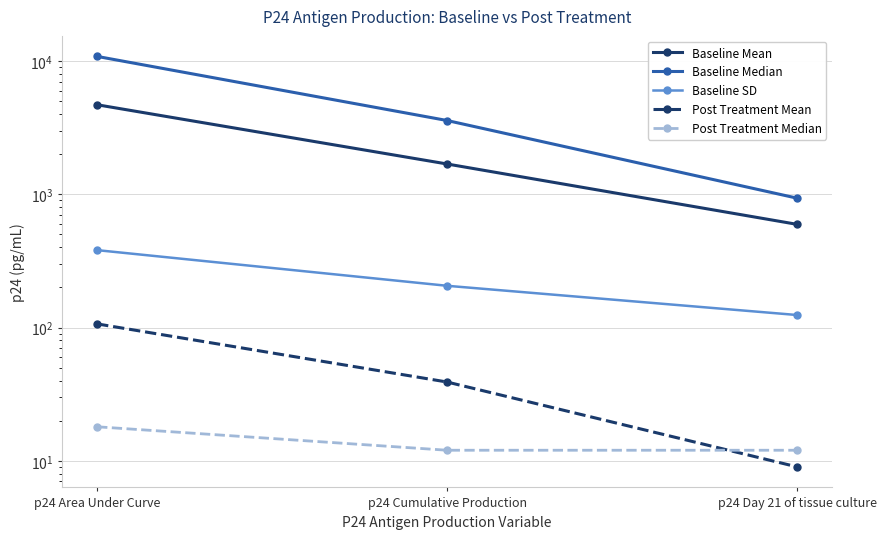

Where is Baseline Mean nearest to the value 2645?

p24 Cumulative Production